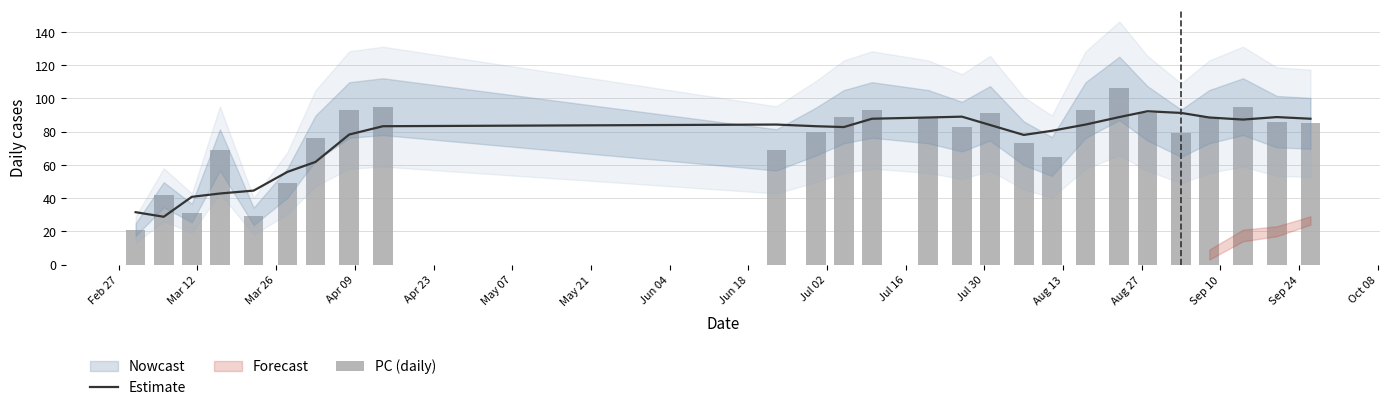

What is the lowest value of the PC (daily) series?

21.0